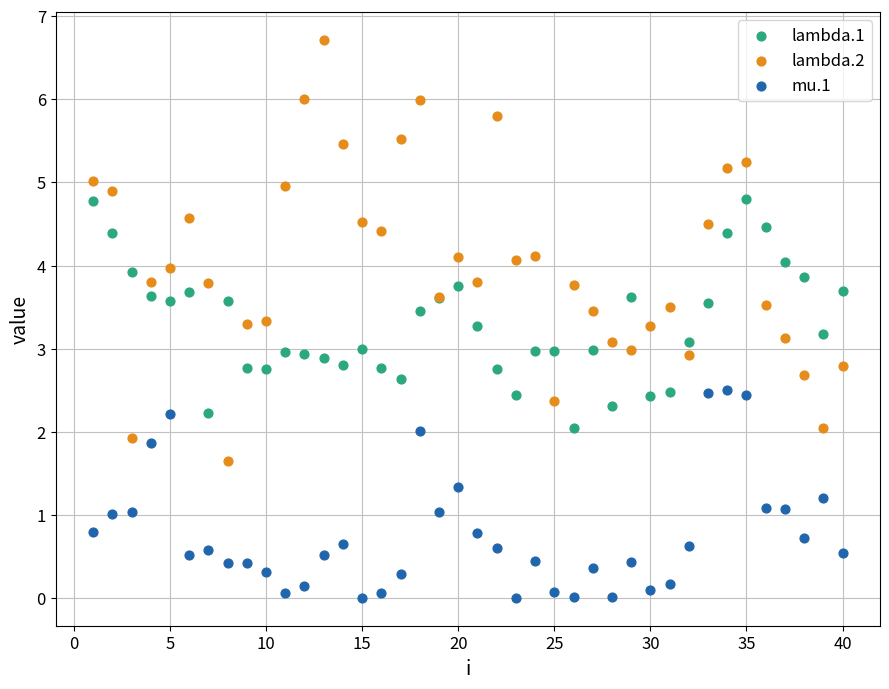

Which series contains the highest Y value?

lambda.2